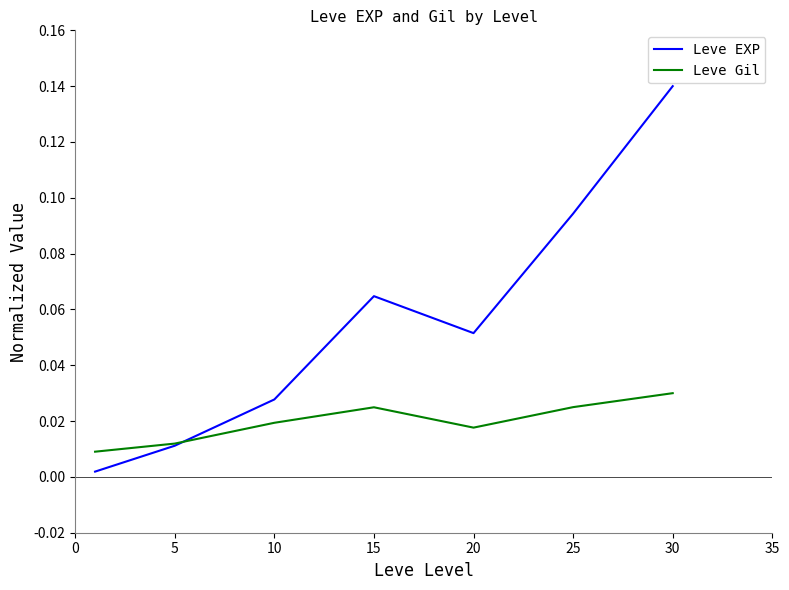

Which series has the largest total across all categories?

Leve EXP